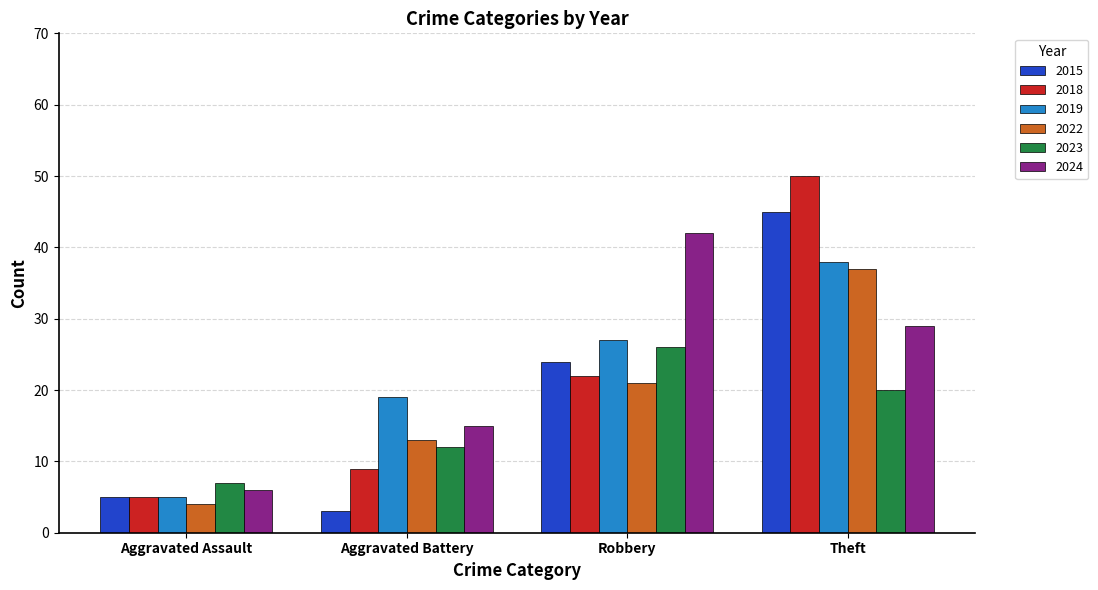

How many groups of bars are there?

4